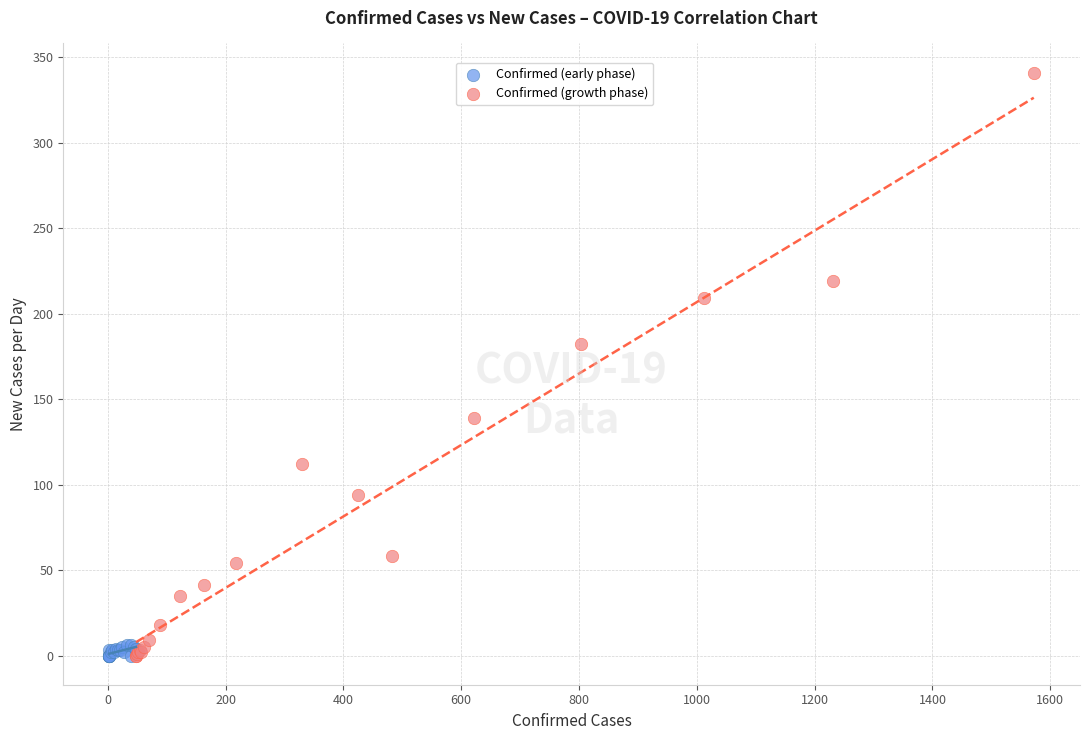

Which series has the widest spread of Y values?

Confirmed (growth phase)